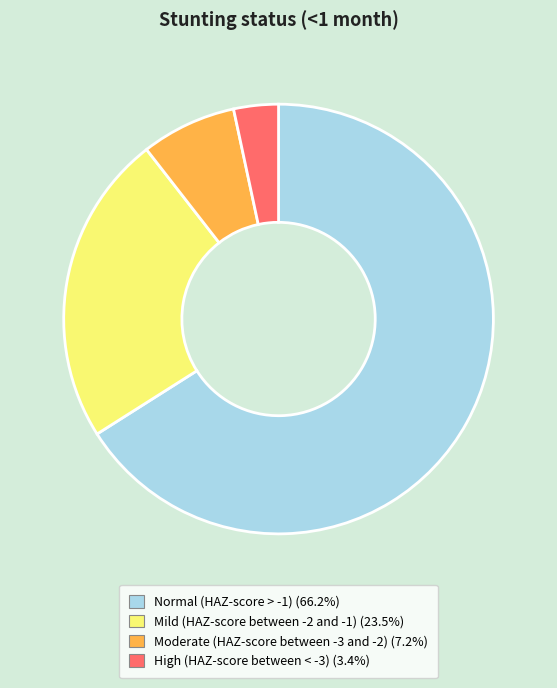

Is there a majority slice in this chart?

Yes